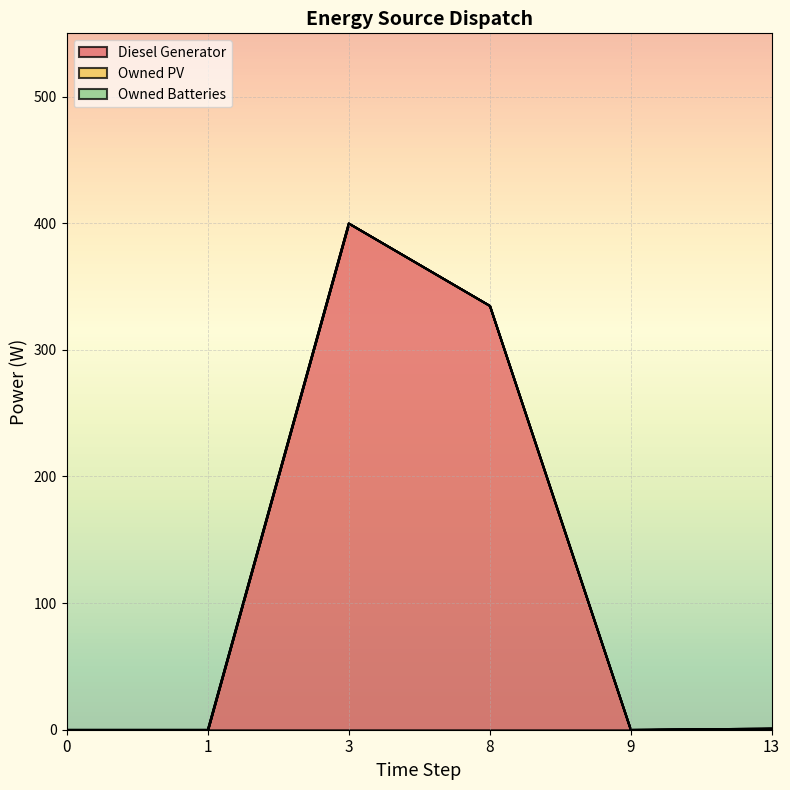

True or false: Owned Batteries and Diesel Generator cross at least once.

False